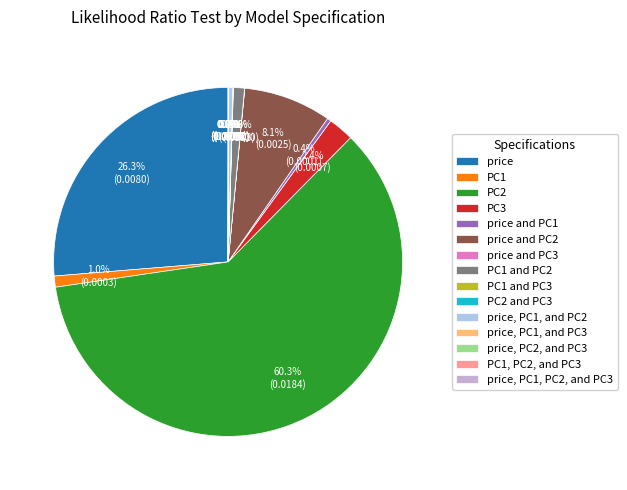

Which slice is the largest?

PC2